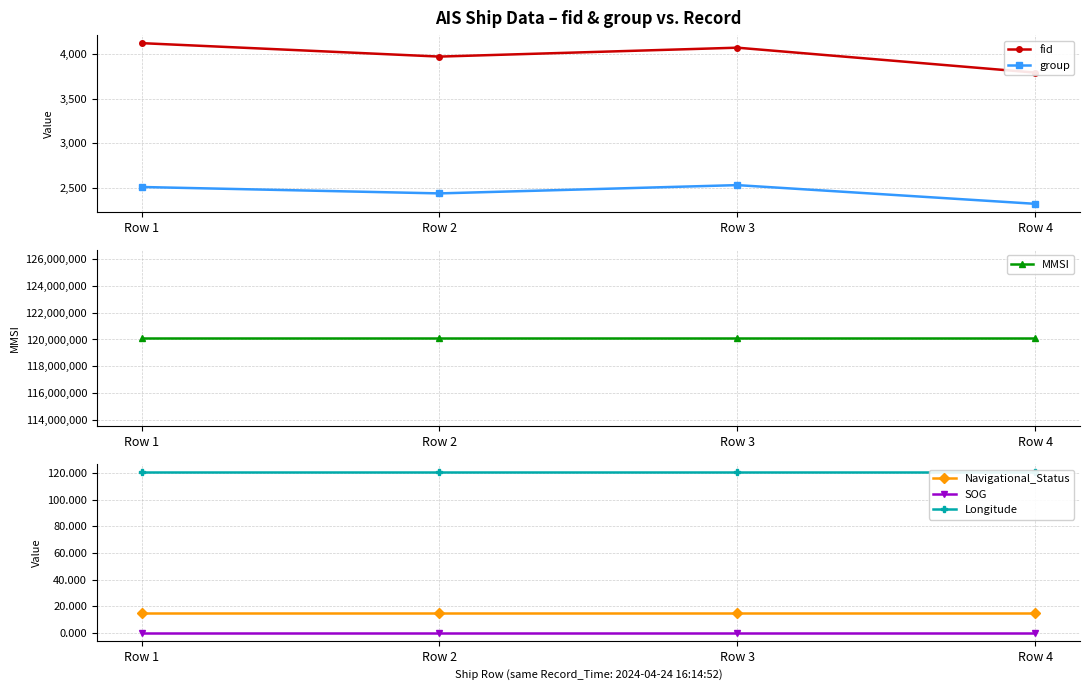

What are all the series names shown in the legend?

fid, group, MMSI, Navigational_Status, SOG, Longitude